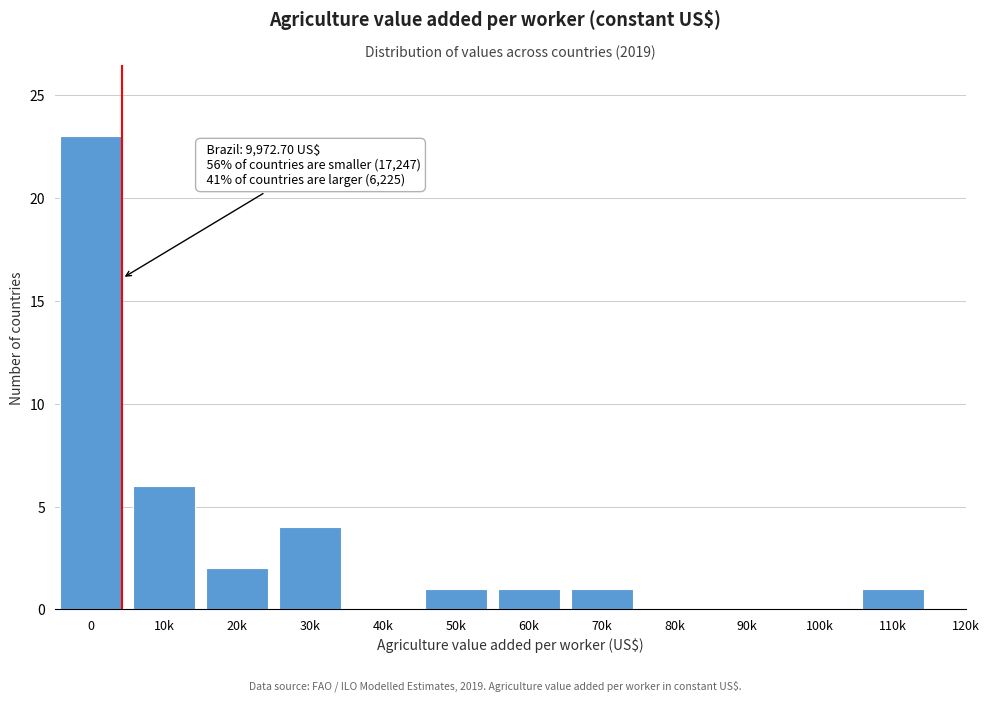

Reading left to right, list all the values displayed in this chart.

0=23	10k=6	20k=2	30k=4	40k=0	50k=1	60k=1	70k=1	80k=0	90k=0	100k=0	110k=1